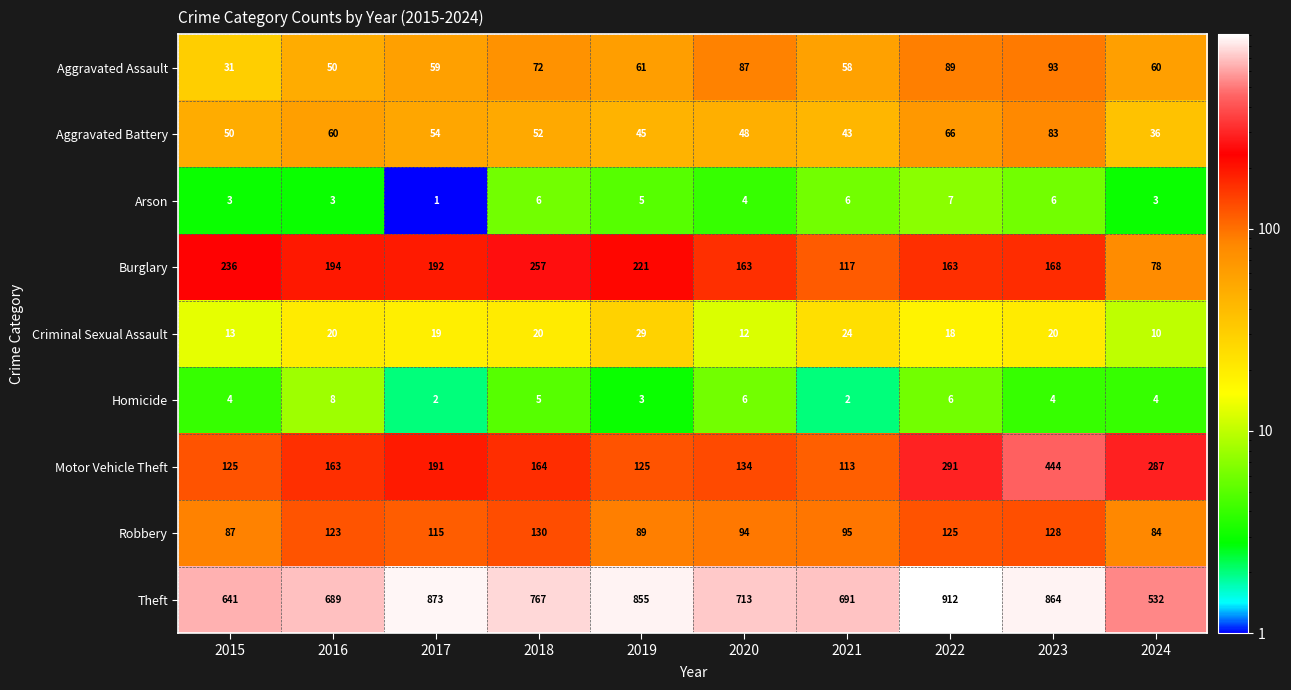

What is the sum of the Aggravated Assault values at 2024 and 2022?

149